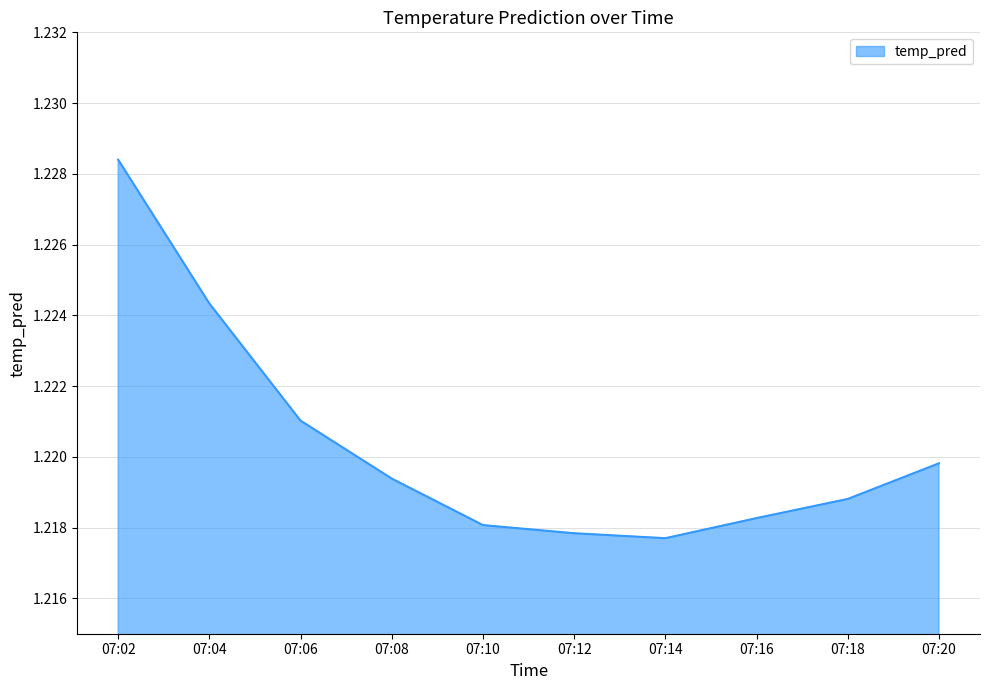

The chart shows a value of 1.6 at 07:02. True or false?

False